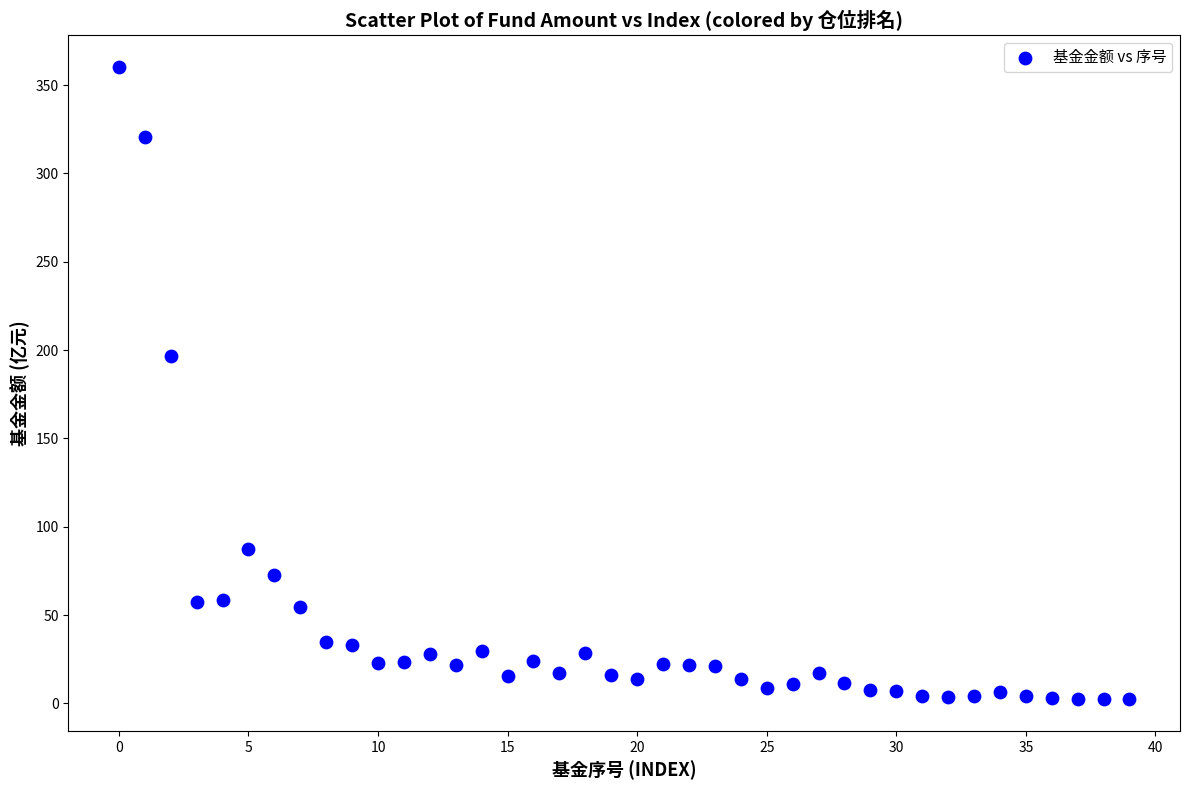

What Y value in the scatter plot is closest to 181?

196.8